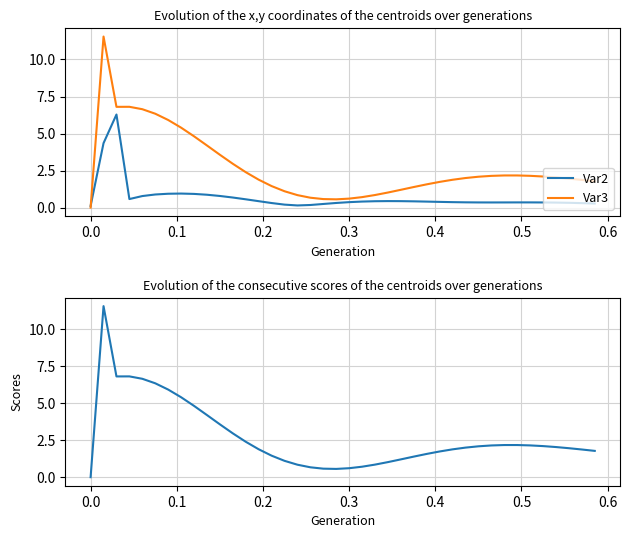

What are all the series names shown in the legend?

Var2, Var3